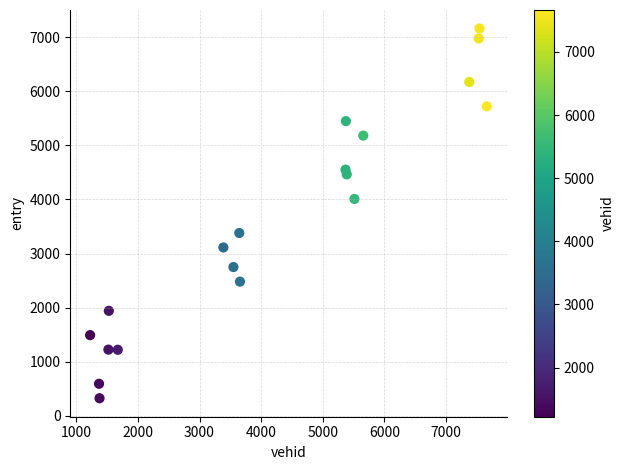

What Y value in the scatter plot is closest to 3743?

4010.0